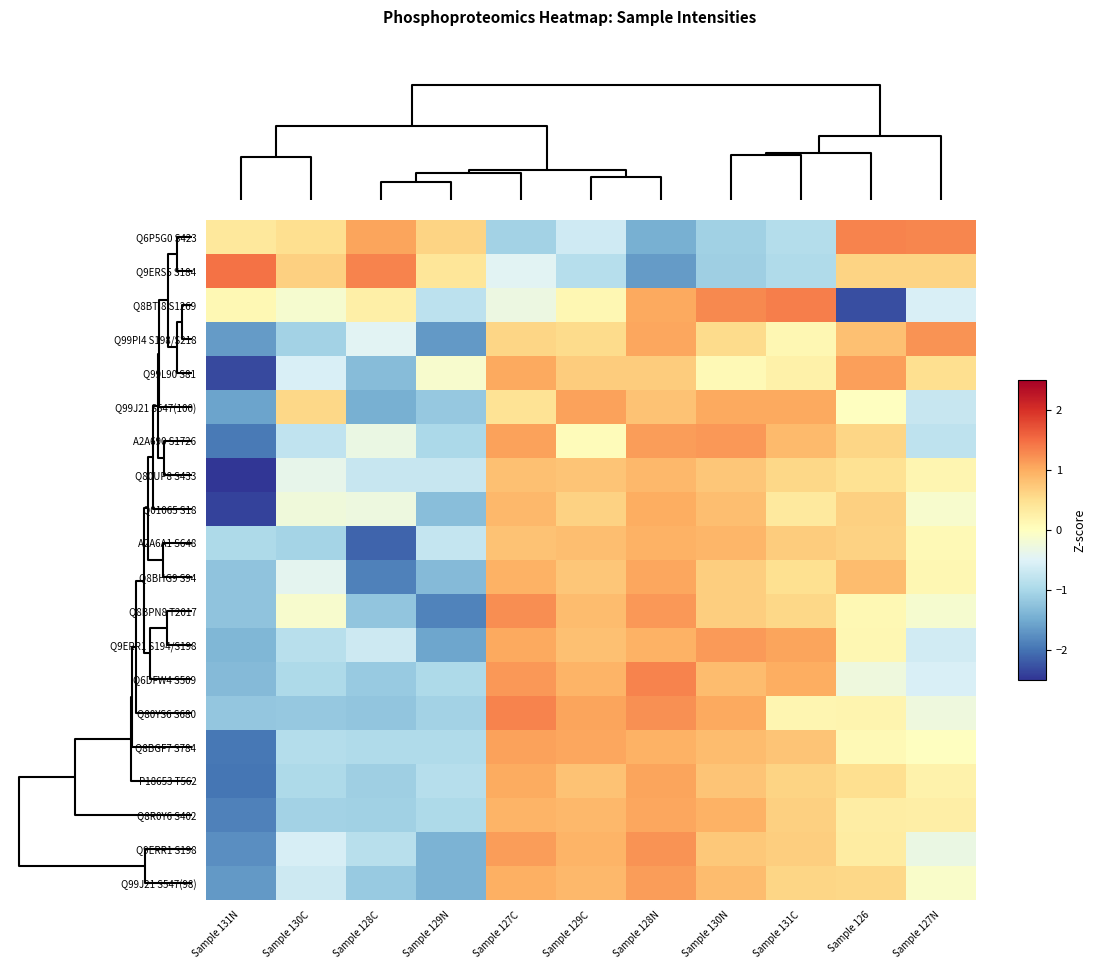

What is the smallest value displayed?

-2.6